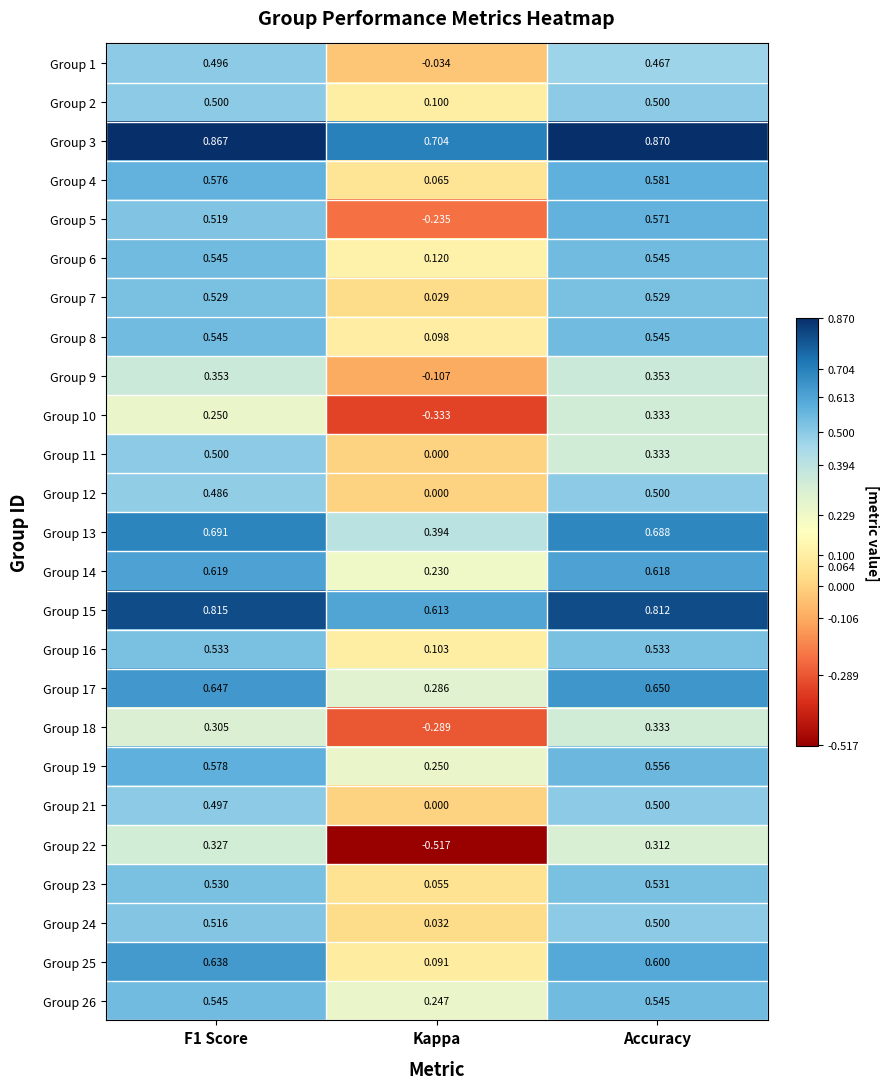

Where is Group 14 nearest to the value 0?

Kappa